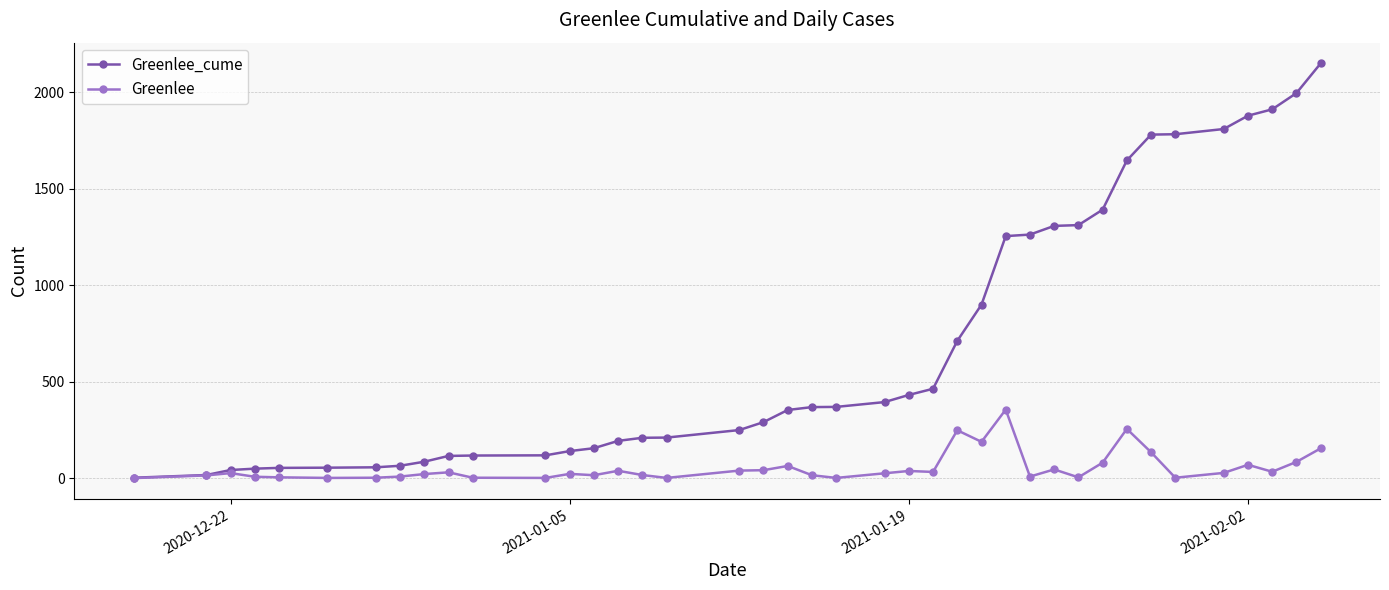

What is the maximum value shown in the chart?

2149